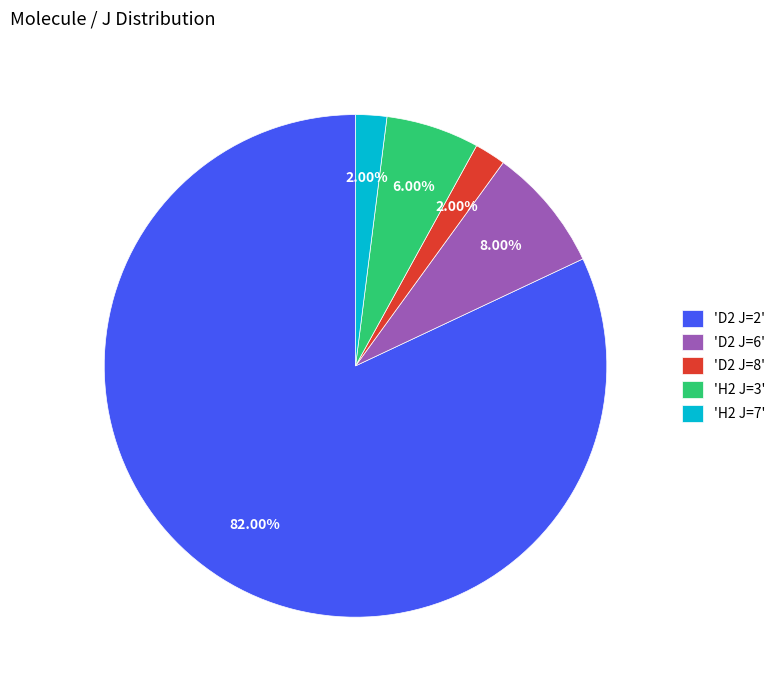

What is the largest slice in the pie chart?

'D2 J=2'